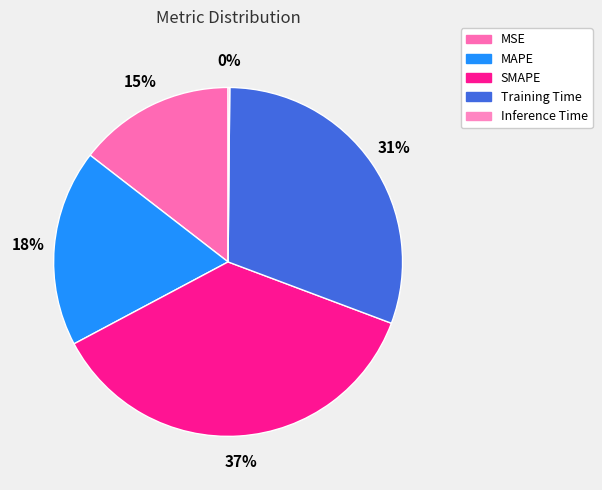

What percentage is NOT represented by Inference Time?

99.8%